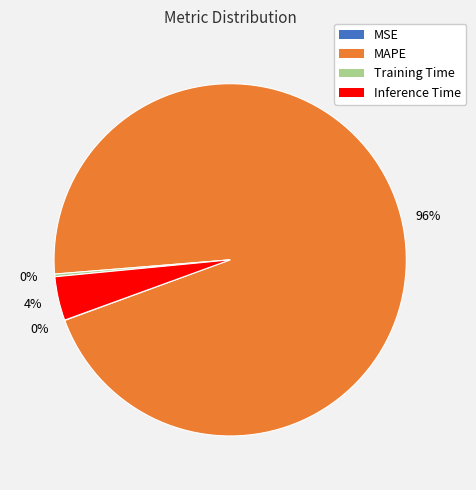

Which slice is the largest?

MAPE